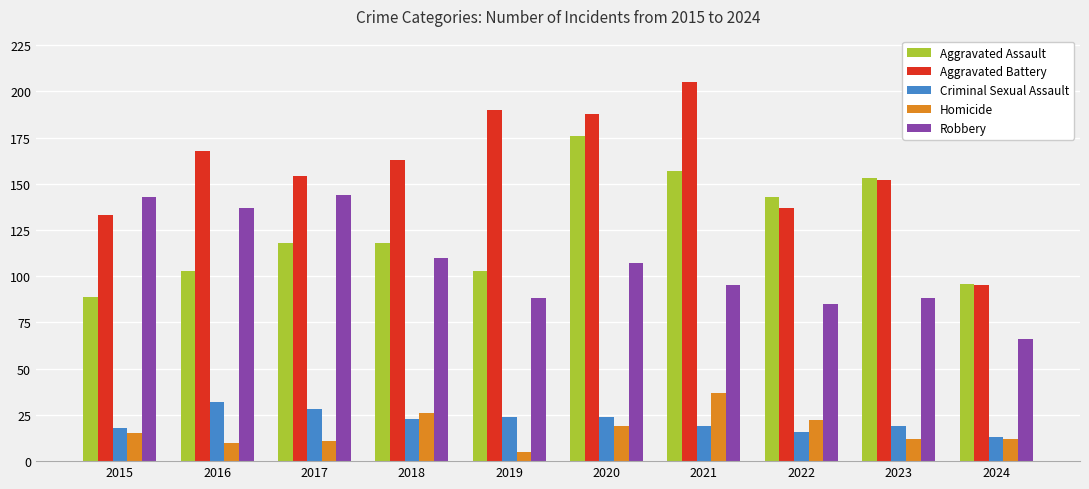

Which series has the largest range (max minus min)?

Aggravated Battery